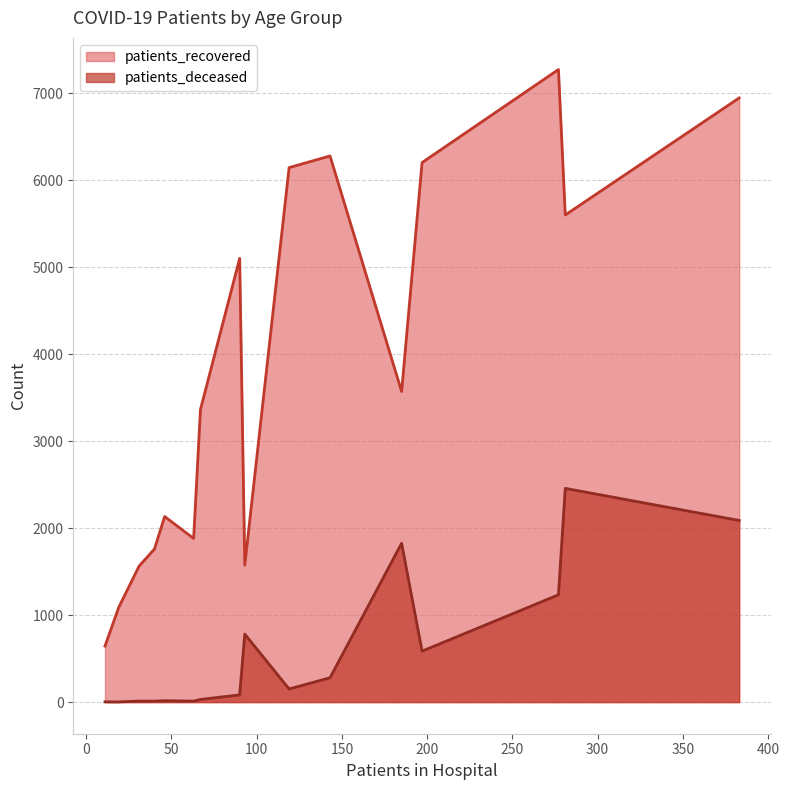

How many lines are shown in the chart?

2